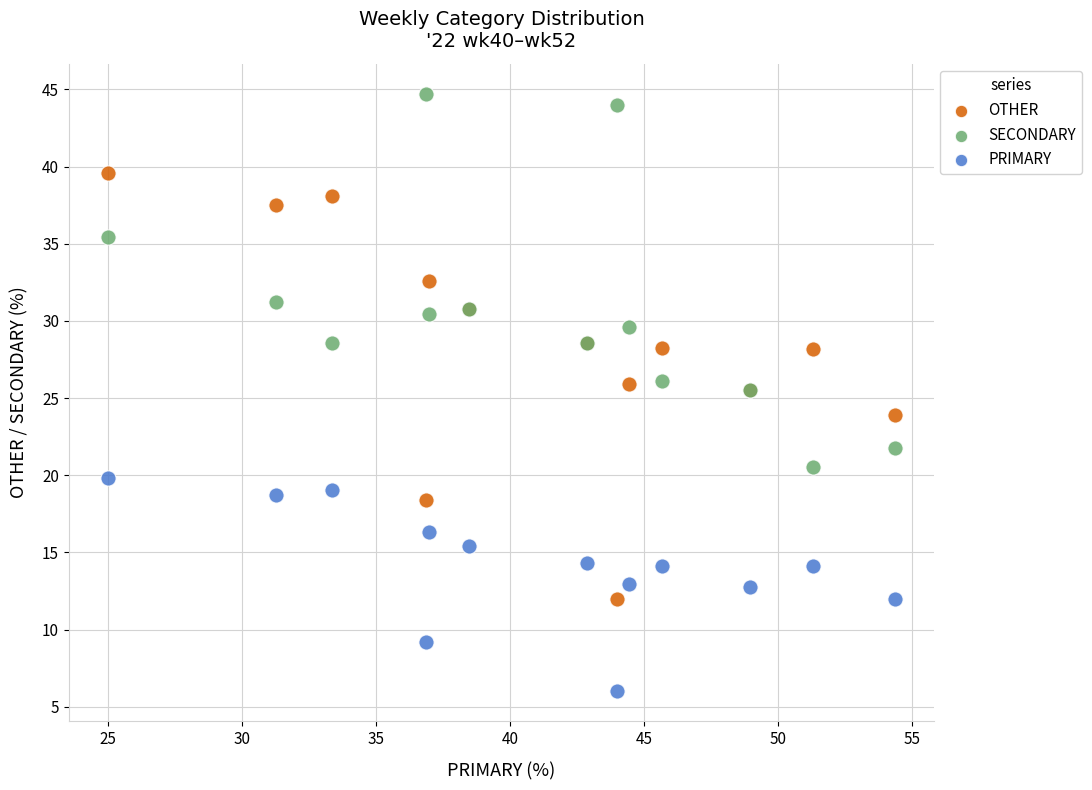

Which series contains the highest Y value?

SECONDARY